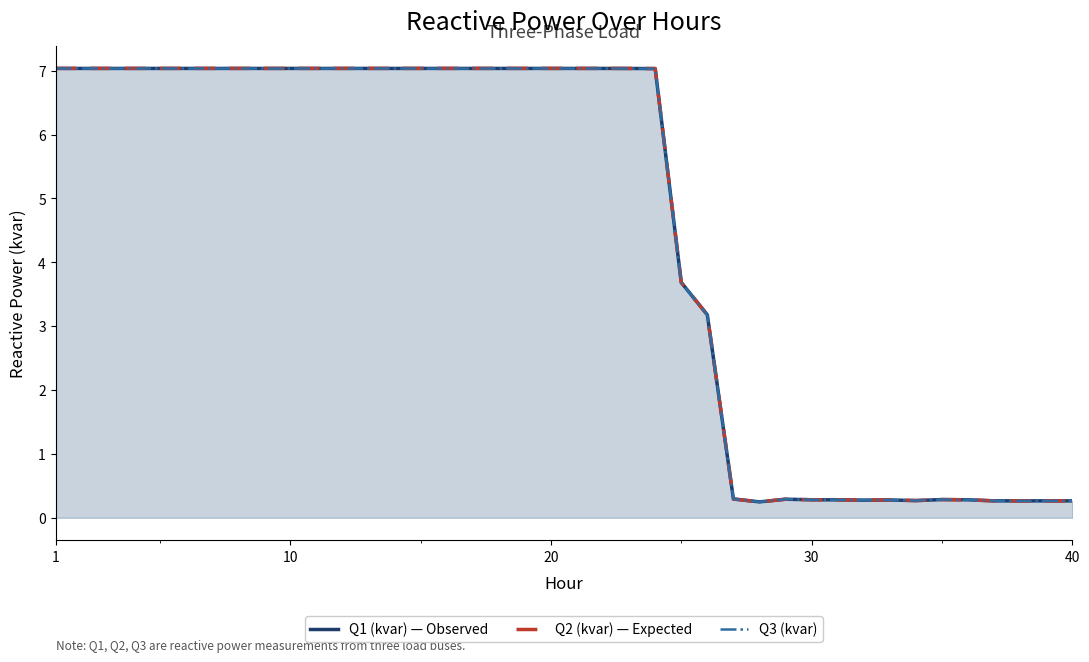

What is the total value across all series at 10?

21.1